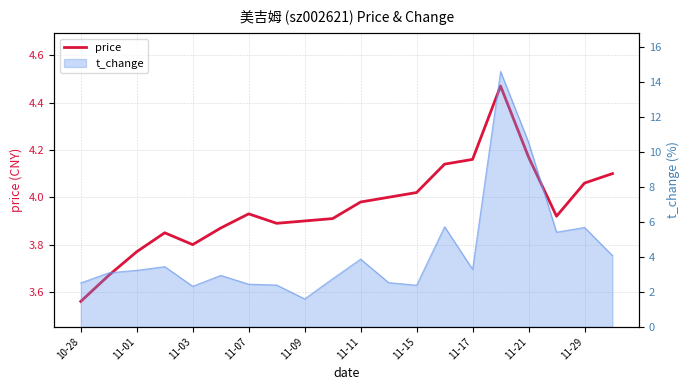

Which category has the lowest value across all series?

10-28